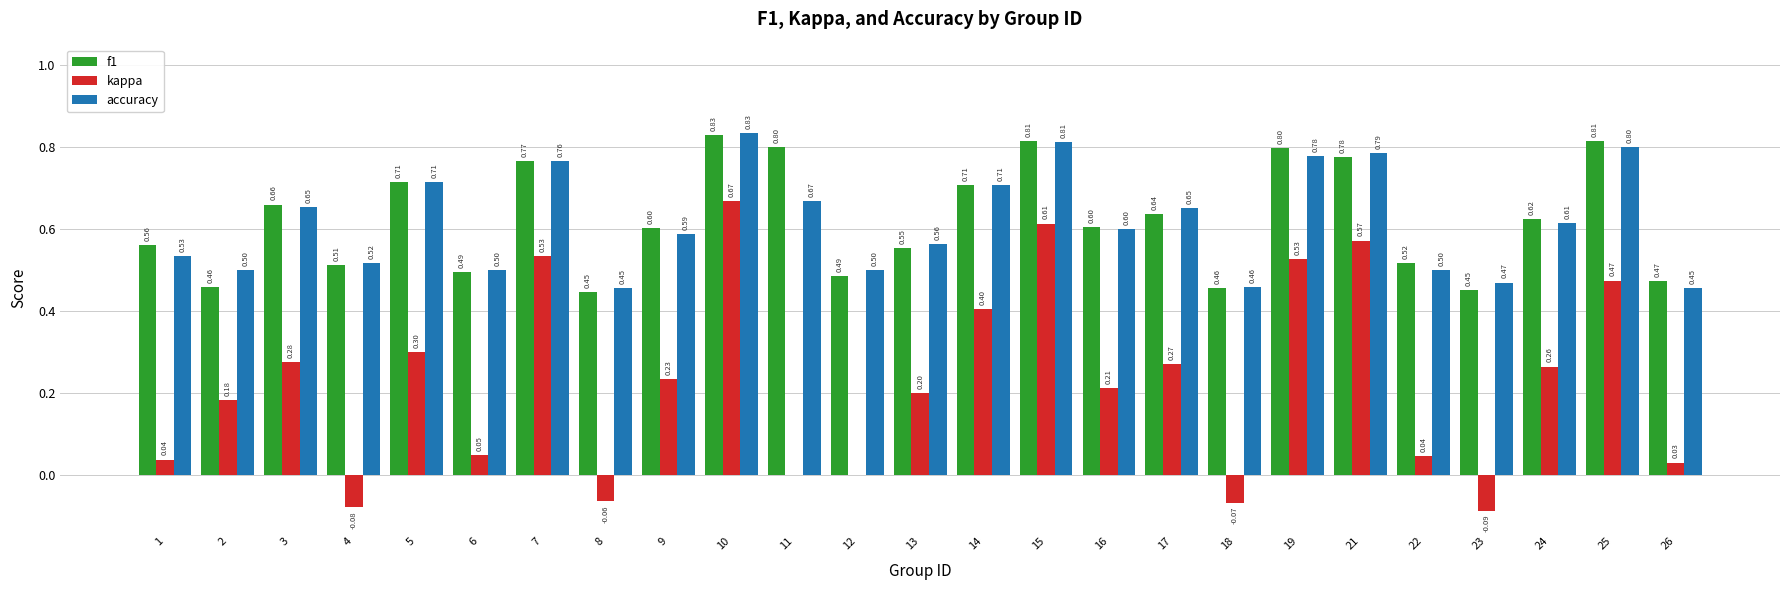

Which series has the largest range (max minus min)?

kappa